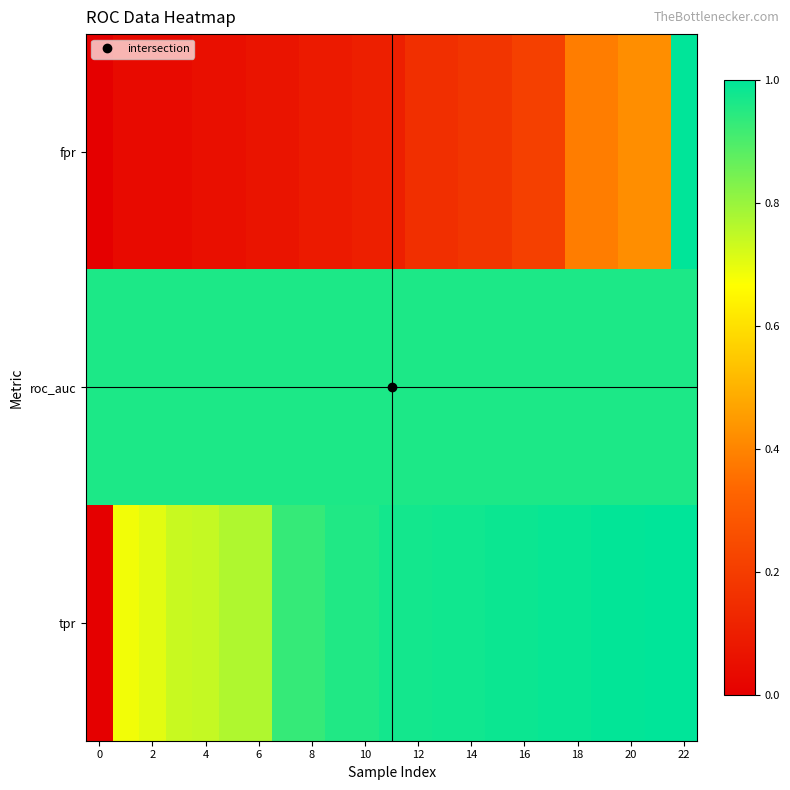

Which series has the largest total across all categories?

roc_auc